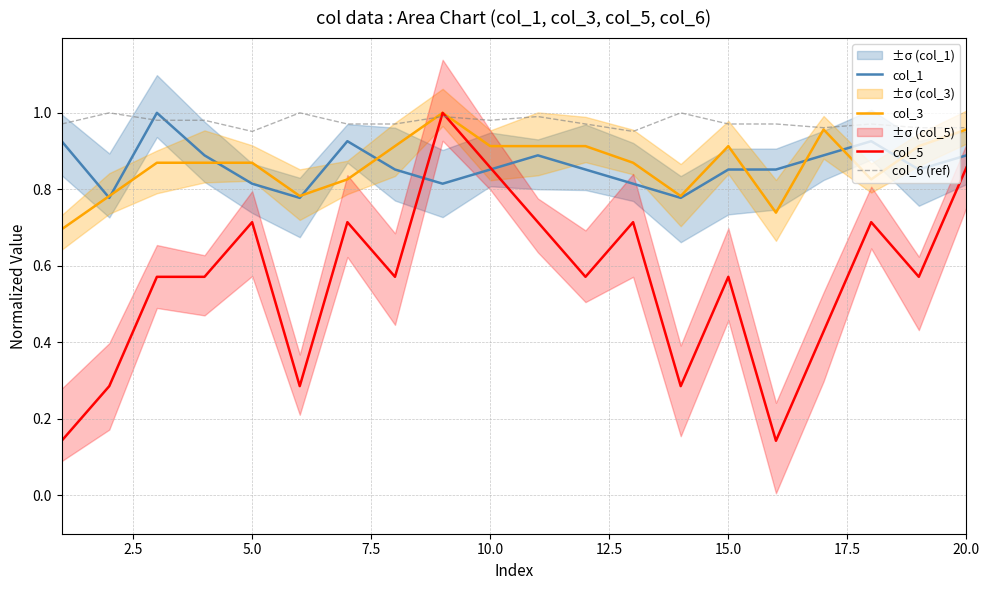

True or false: col_1 has a value of 0.4 at 15.0.

False